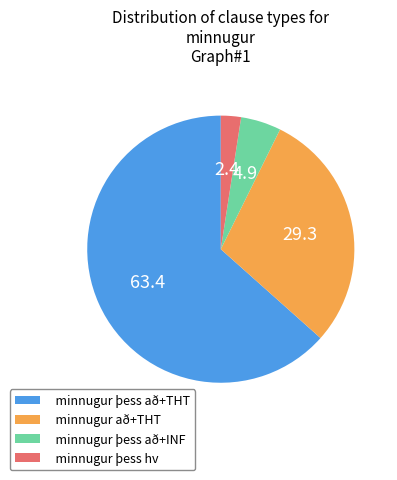

The minnugur að+THT slice represents 19% of the pie. True or false?

False